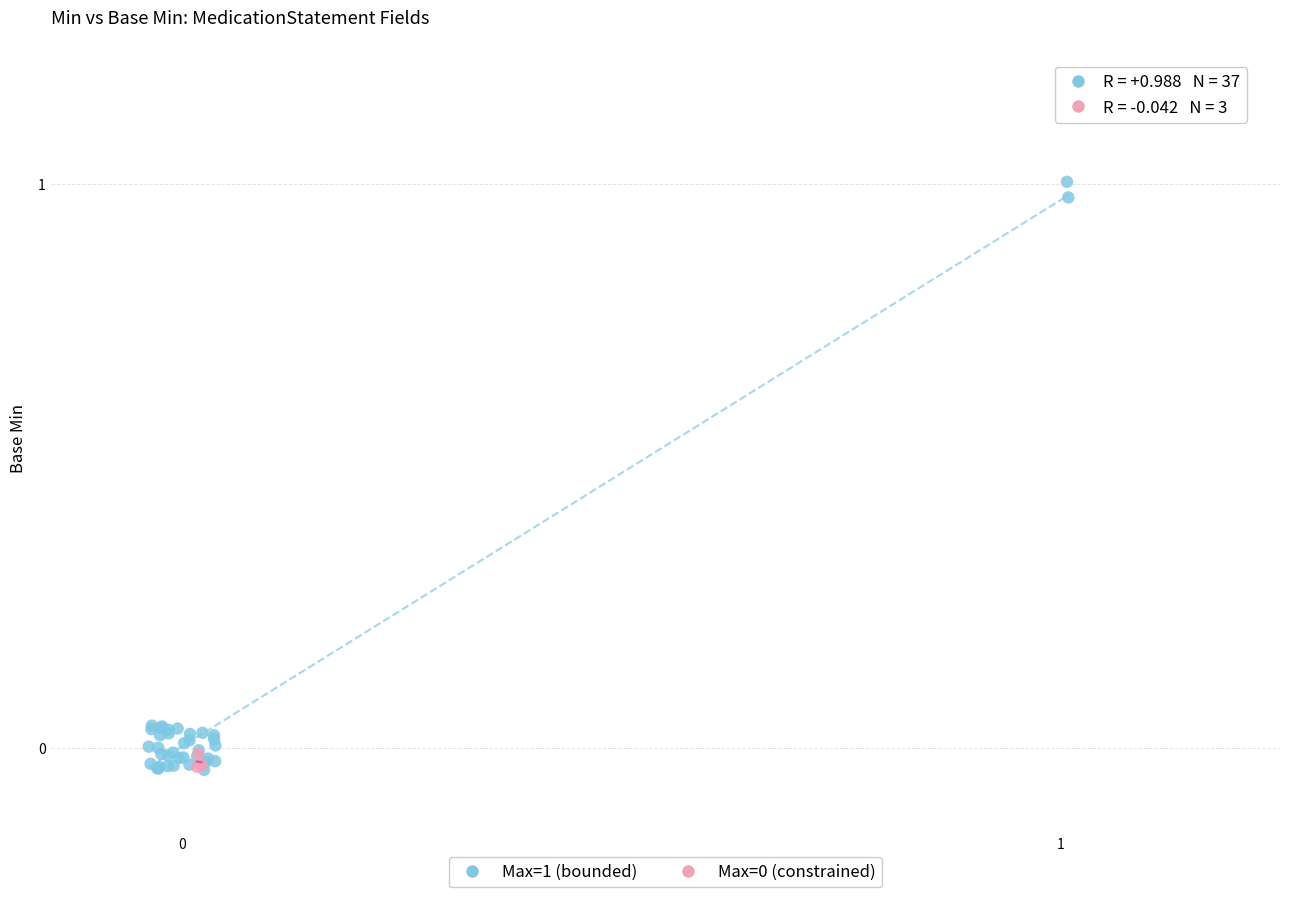

Which series contains the highest Y value?

Max=1 (bounded)